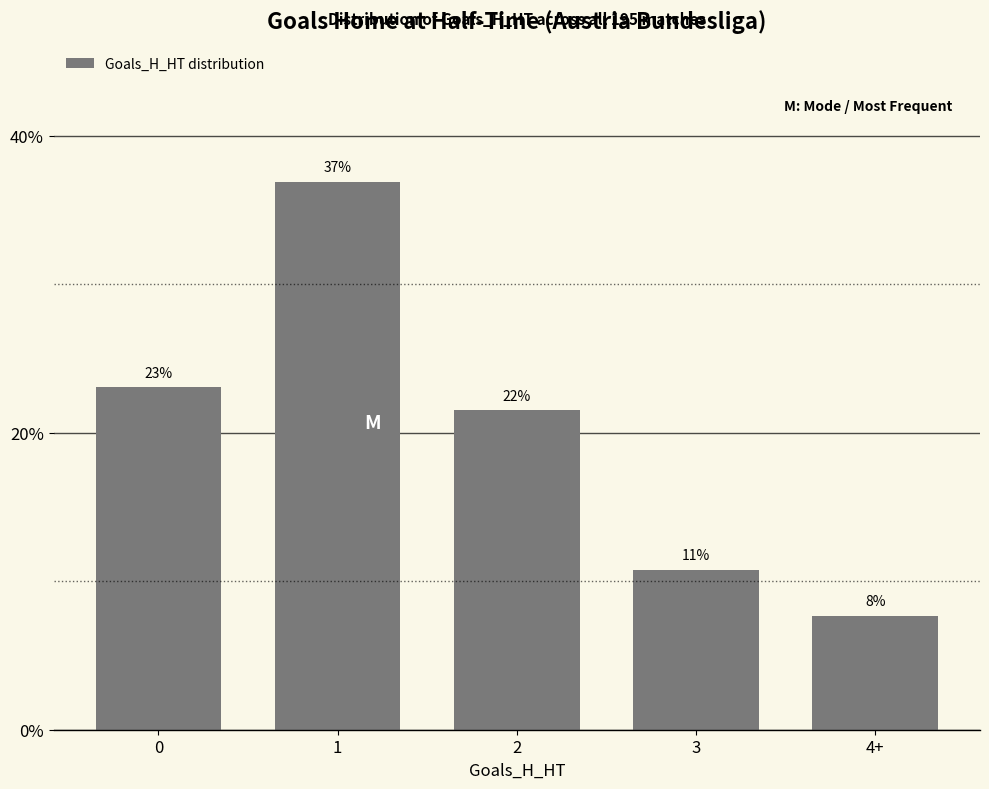

Does the chart contain any negative values?

No